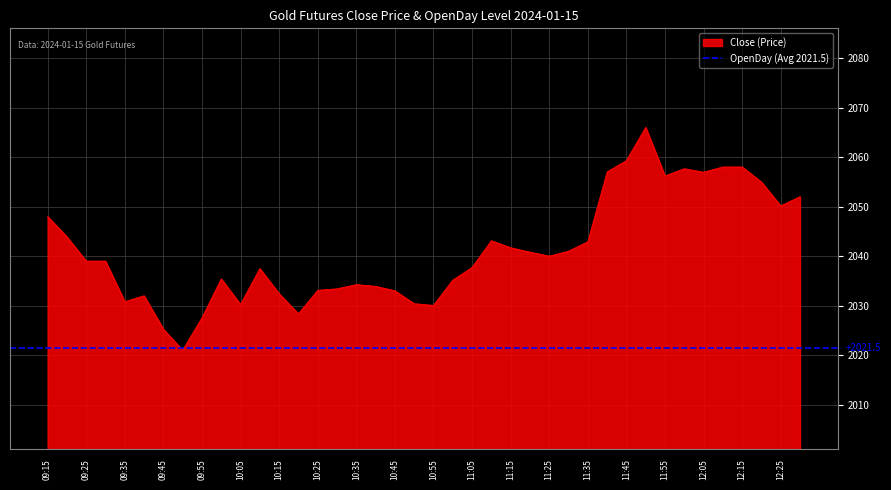

How many data points are less than 2039?

19